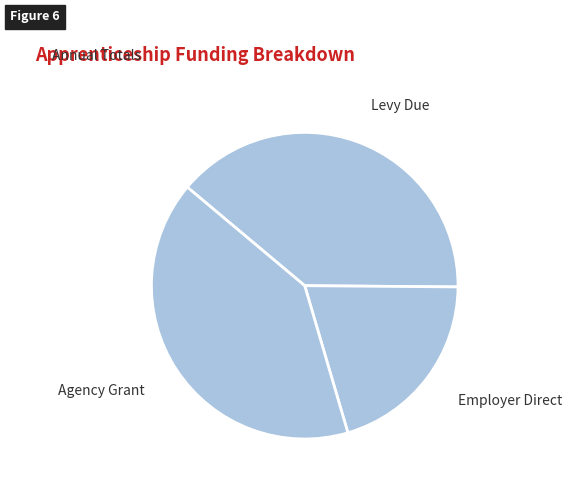

Approximately how many times larger is the value at Agency Grant compared to Employer Direct?

2.0